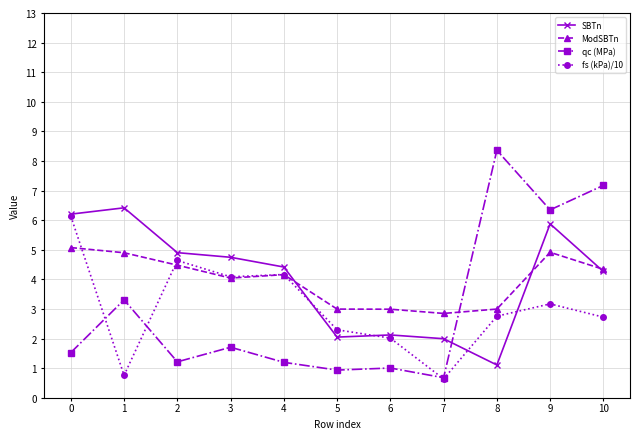

The SBTn series shows 3.2 at 9. True or false?

False